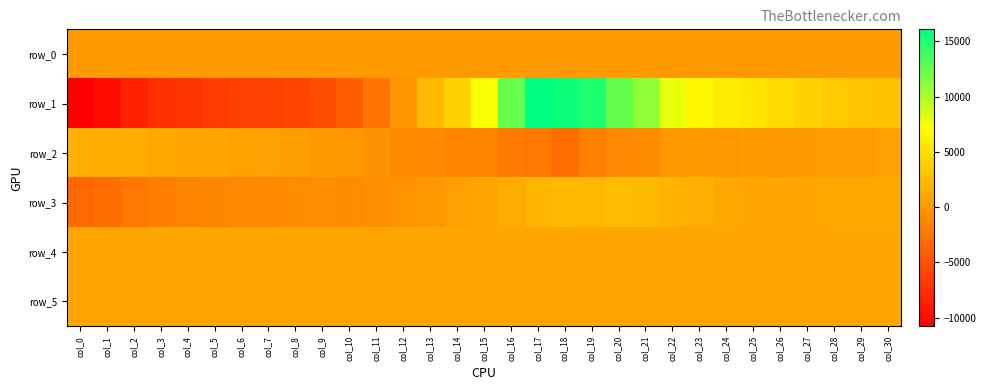

Reading left to right, list all the values displayed in this chart.

row_0: 79.6	79.6	79.7	79.7	79.8	79.8	79.9	79.9	80.0	80.0	80.1	80.1	80.2	80.2	80.3	80.3	80.4	80.4	80.5	80.5	80.6	80.6	80.7	80.7	80.8	80.8	80.9	80.9	81.0	81.0	81.1
row_1: -10768.0	-9741.0	-8384.0	-7376.0	-6953.0	-6588.0	-6305.0	-6291.0	-5893.0	-5354.0	-4256.0	-2503.0	-340.0	2255.0	4128.0	7375.0	12424.0	16091.0	15665.0	15056.0	12557.0	10955.0	7946.0	6558.0	5817.0	5485.0	4711.0	3993.0	3492.0	3078.0	2900.0
row_2: 1513.0	1423.0	1335.0	1102.0	885.0	888.0	642.0	422.0	390.0	174.0	-53.0	-450.0	-1049.0	-1106.0	-1418.0	-1464.0	-2076.0	-2334.0	-3112.0	-1703.0	-1103.0	-944.0	-110.0	165.0	-15.0	50.0	-96.0	50.0	288.0	320.0	498.0
row_3: -3378.0	-3041.0	-2433.0	-1815.0	-1341.0	-1295.0	-1155.0	-1148.0	-973.0	-814.0	-860.0	-643.0	-428.0	-81.0	417.0	812.0	1350.0	1977.0	2284.0	2198.0	2456.0	2306.0	1872.0	1644.0	1176.0	960.0	877.0	950.0	1058.0	1117.0	1090.0
row_4: 908.0	871.0	921.0	920.0	920.0	925.0	926.0	922.0	924.0	917.0	924.0	927.0	926.0	925.0	925.0	911.0	897.0	888.0	898.0	891.0	889.0	896.0	904.0	905.0	898.0	902.0	907.0	902.0	911.0	904.0	905.0
row_5: 887.0	892.0	889.0	882.0	882.0	887.0	897.0	889.0	887.0	882.0	889.0	889.0	888.0	889.0	892.0	889.0	891.0	886.0	889.0	886.0	885.0	877.0	885.0	883.0	887.0	887.0	887.0	882.0	886.0	882.0	880.0